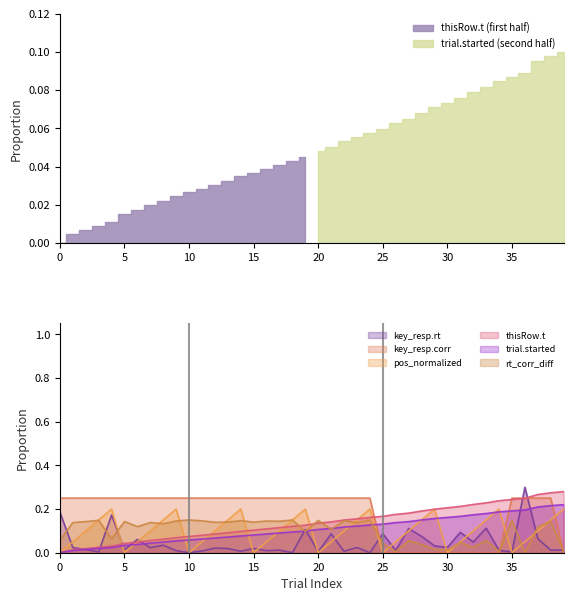

True or false: trial.started and key_resp.corr intersect in this chart.

True